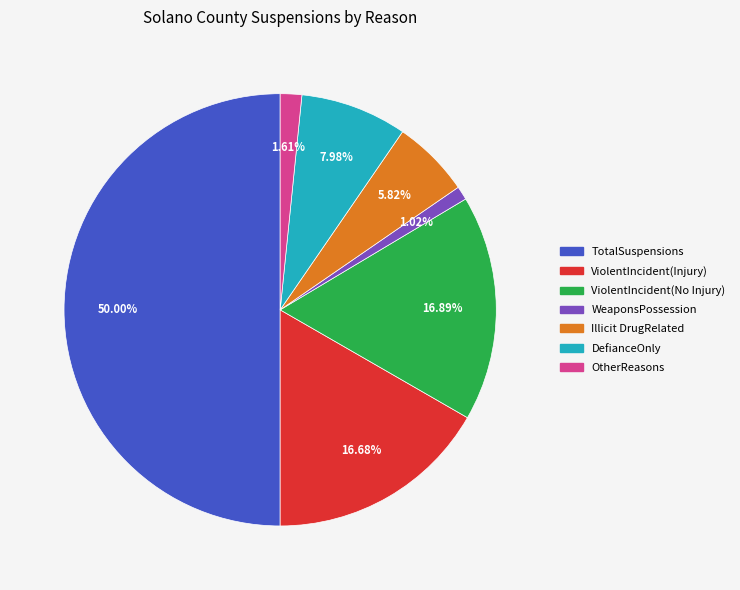

To the nearest percent, what is the difference between the largest and smallest slice percentages?

49%